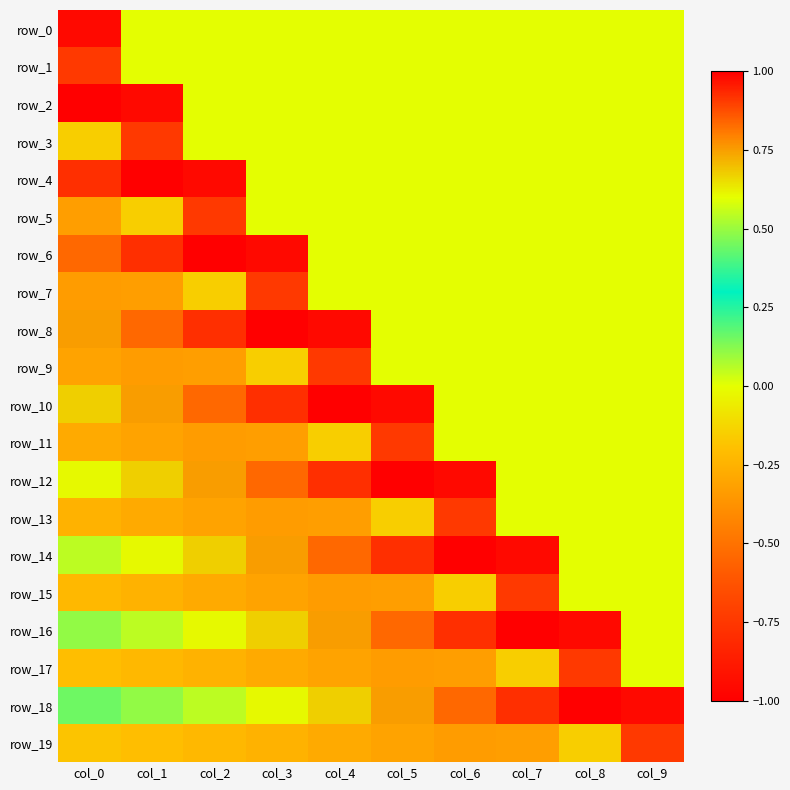

How many series are shown in this chart?

20